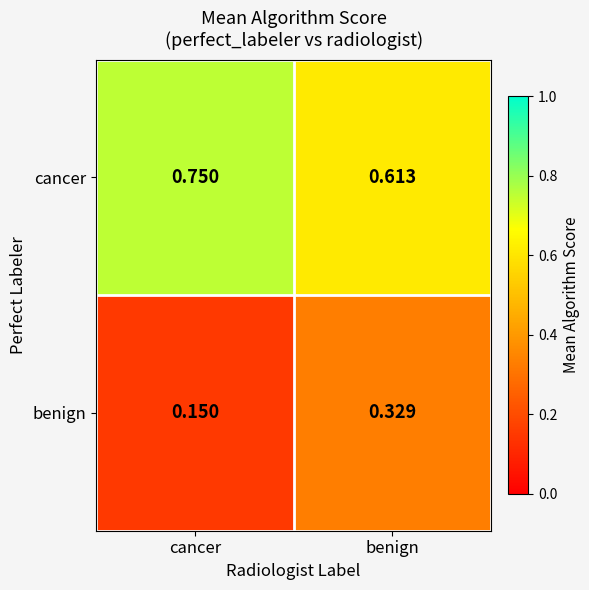

List the series in order of their overall mean, lowest first.

benign, cancer